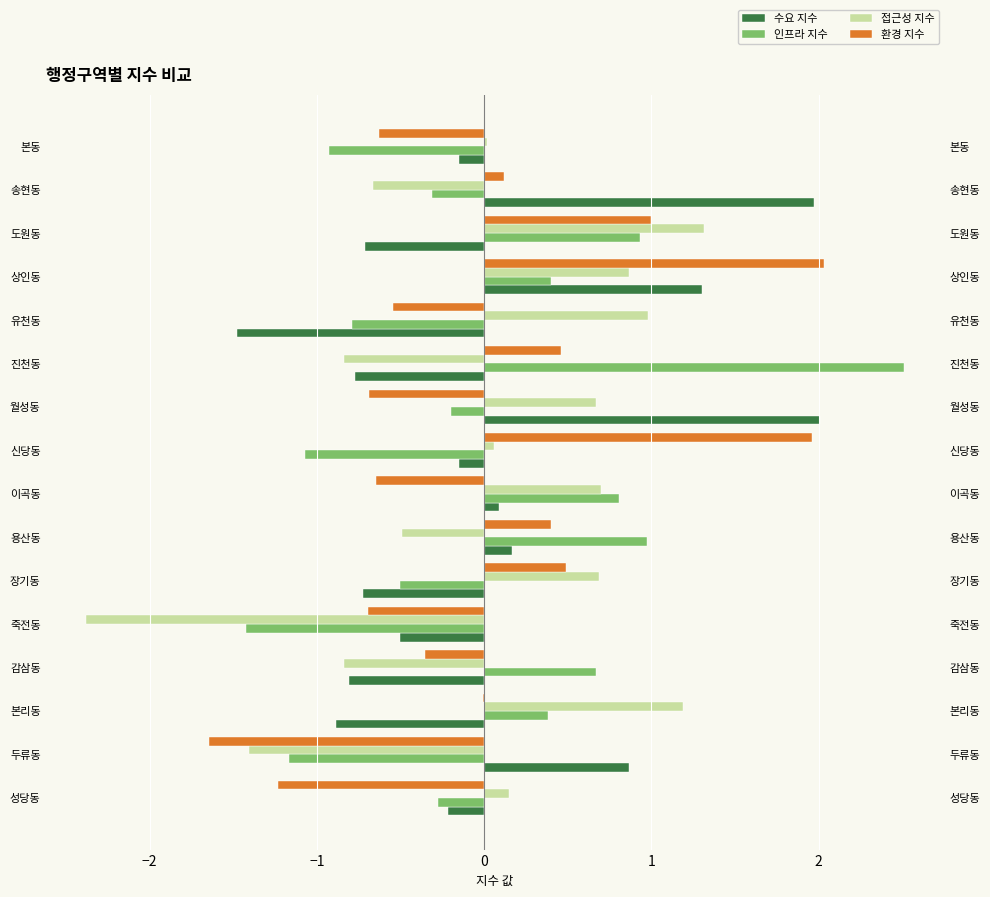

Rank the series by their maximum value, from highest to lowest.

인프라 지수, 환경 지수, 수요 지수, 접근성 지수